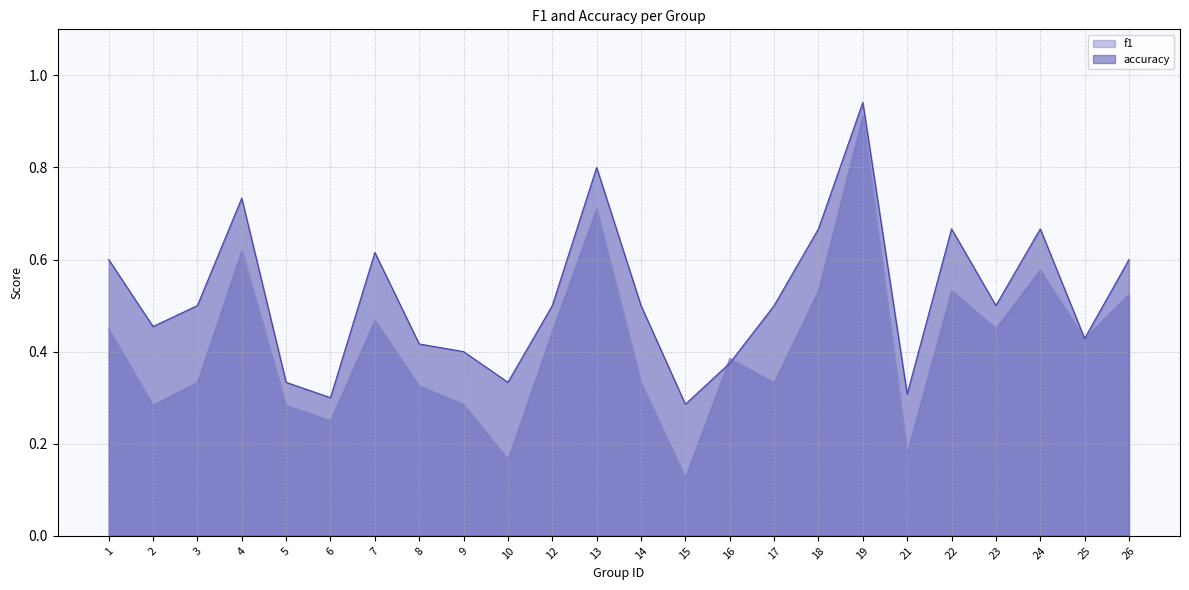

True or false: accuracy and f1 intersect in this chart.

True